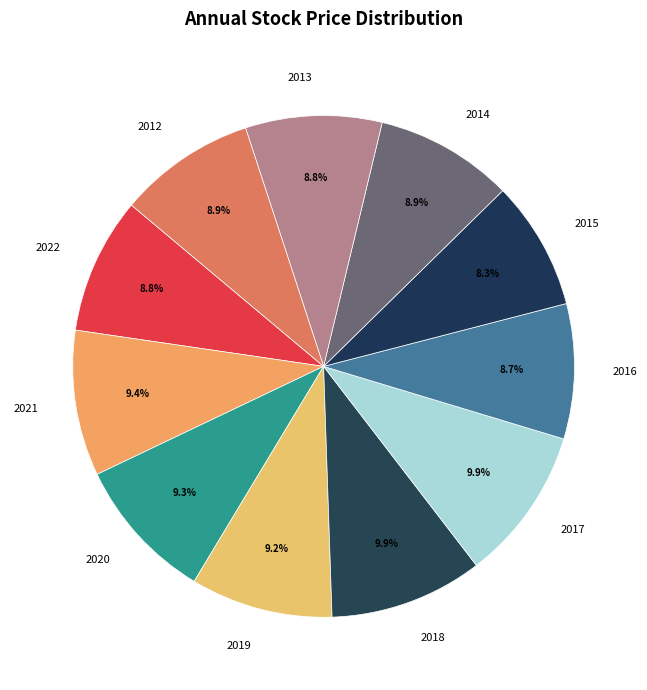

How many slices are in this pie chart?

11